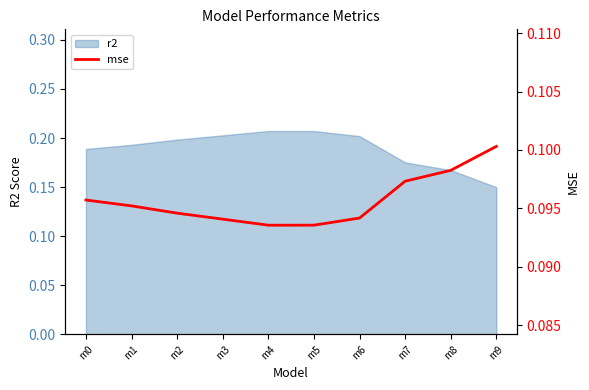

How many lines are shown in the chart?

1